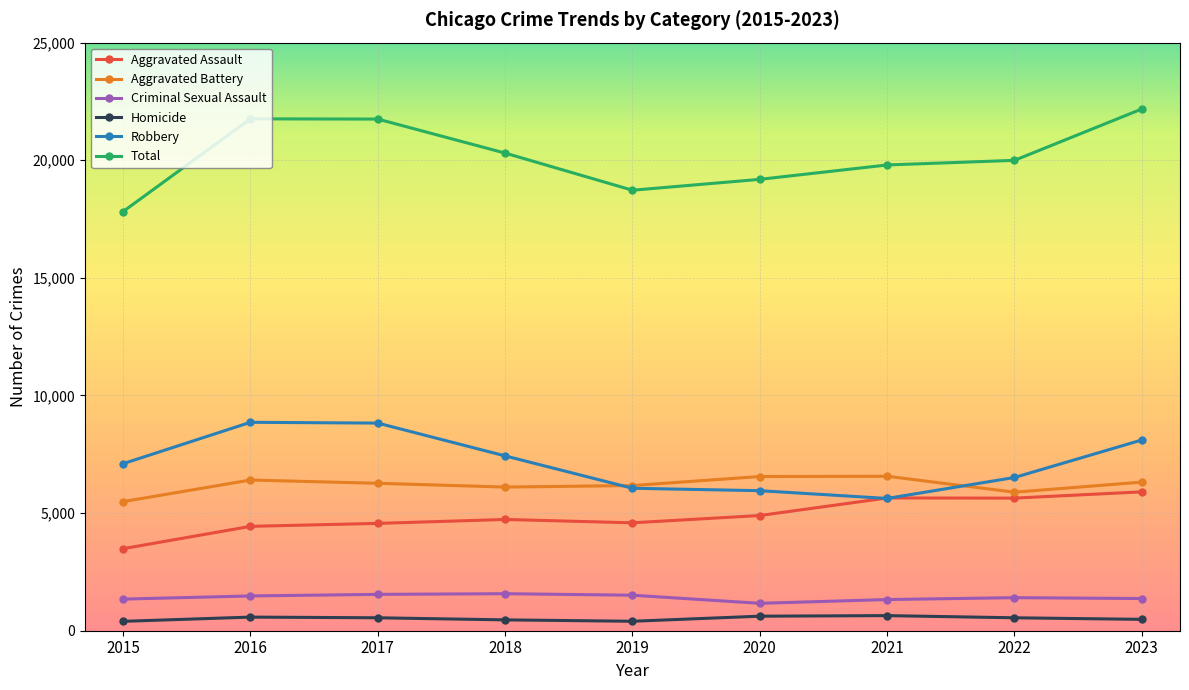

What is the sum of all Total values?

181520